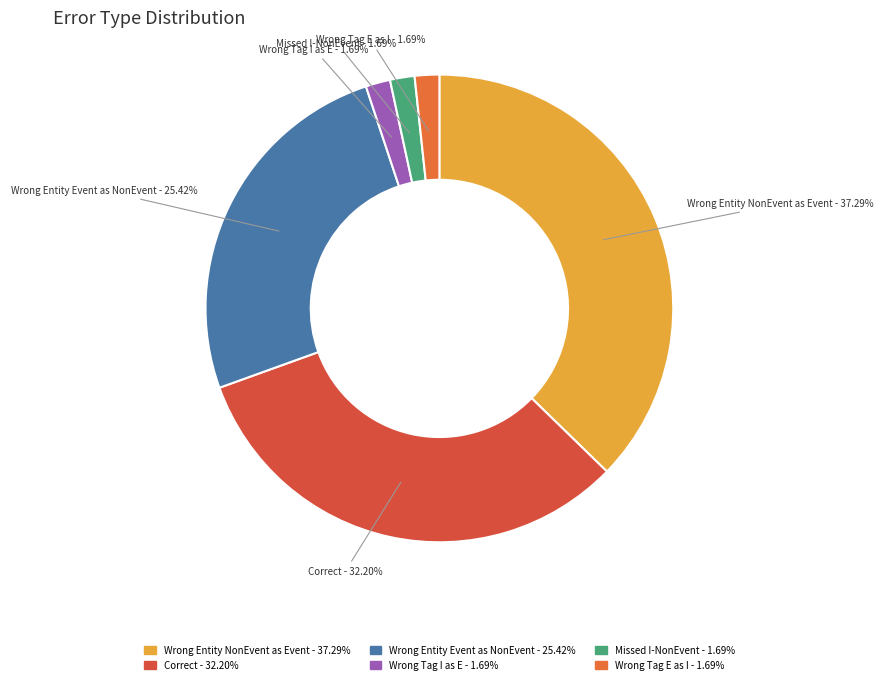

To the nearest percent, what is the difference between the largest and smallest slice percentages?

36%